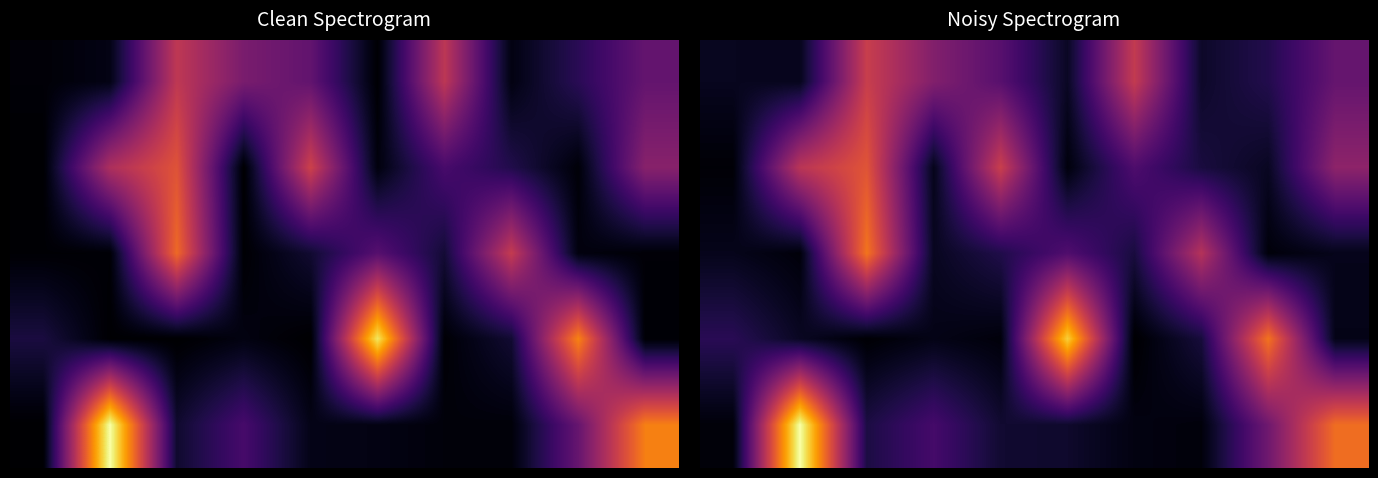

What is the minimum value shown in the chart?

100696.2